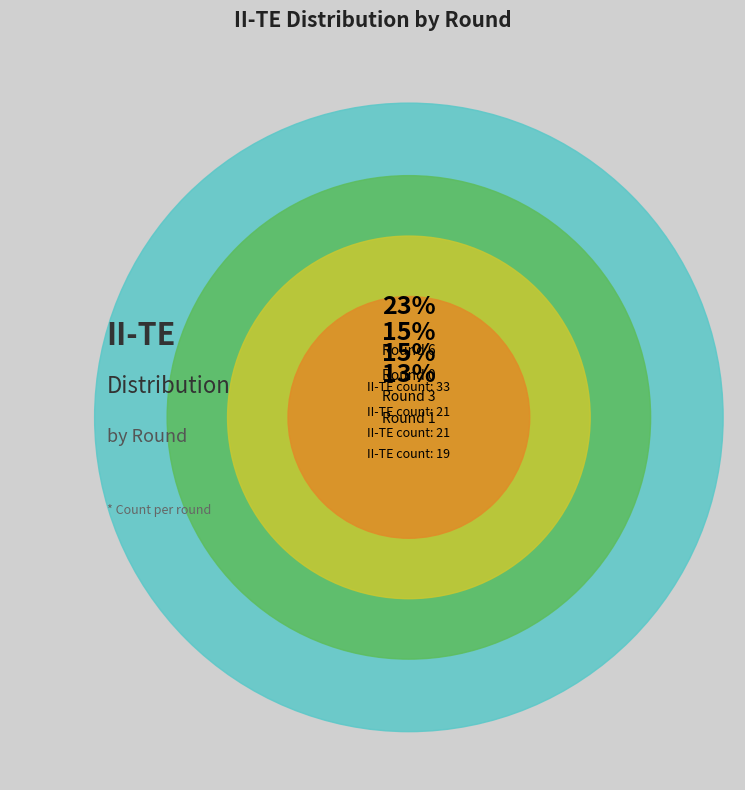

What percentage is the Round 3 slice, to the nearest percent?

15%